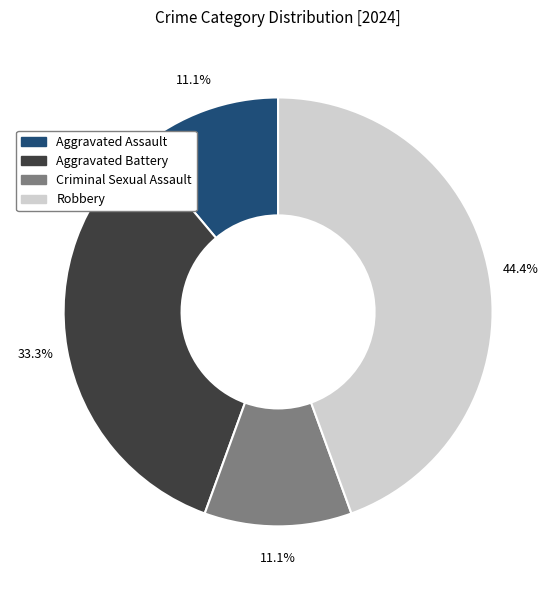

How many slices are in this pie chart?

4